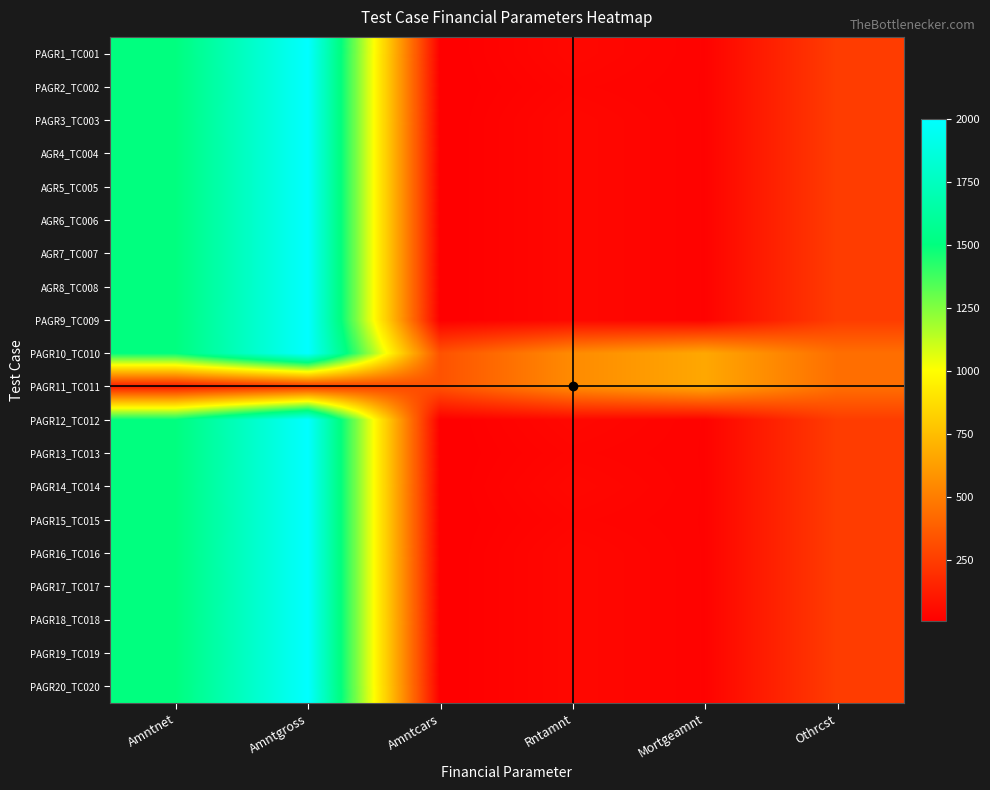

At how many categories does at least one series exceed 586?

3